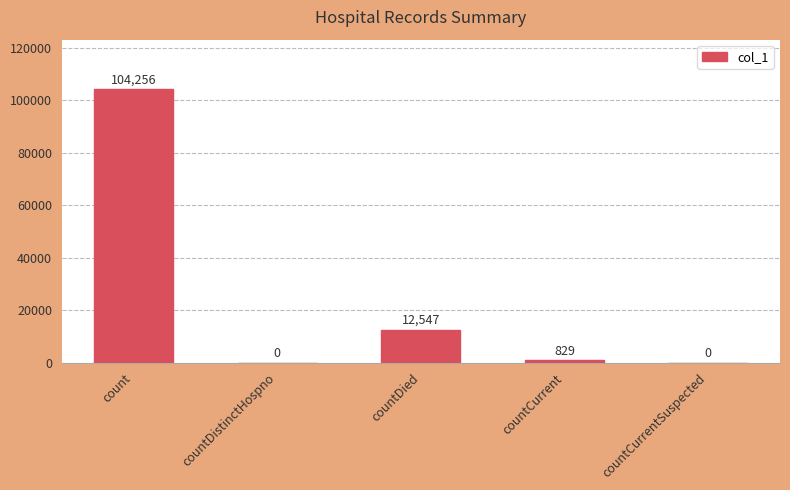

Which label corresponds to the largest value in the chart?

count